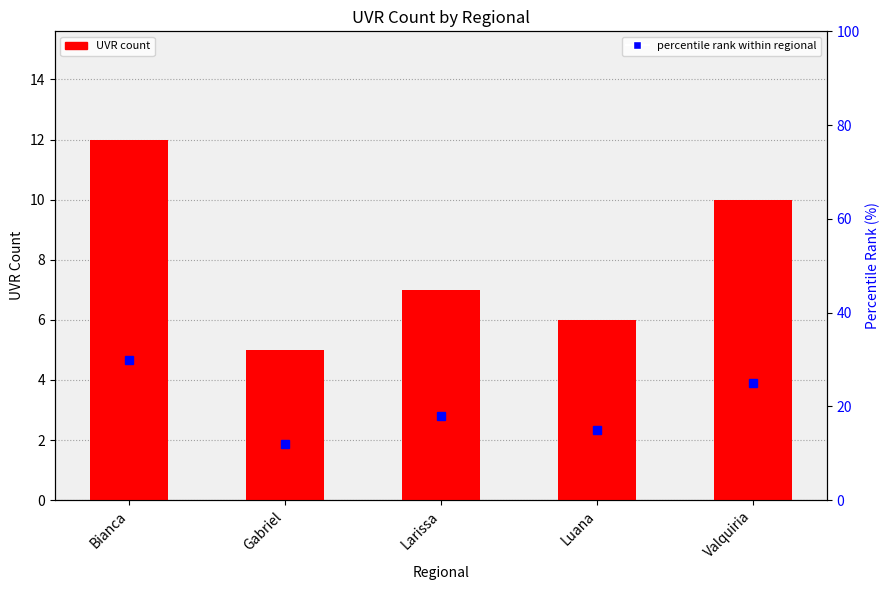

Rank the series by their maximum value, from highest to lowest.

percentile rank within regional, UVR count